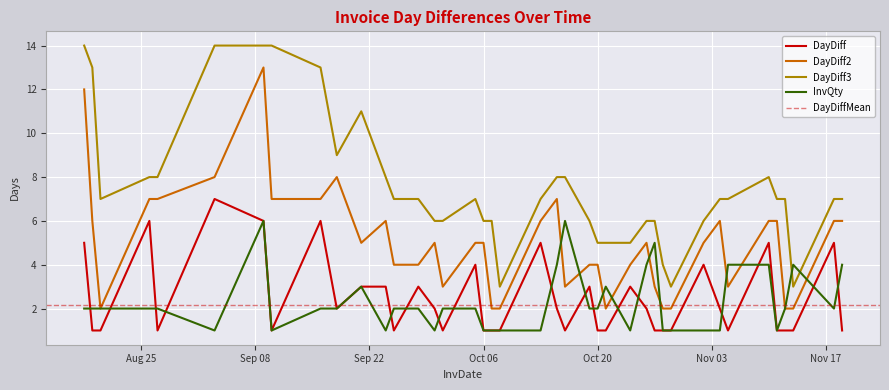

What is the difference between the highest and lowest values at 2015-09-21?

8